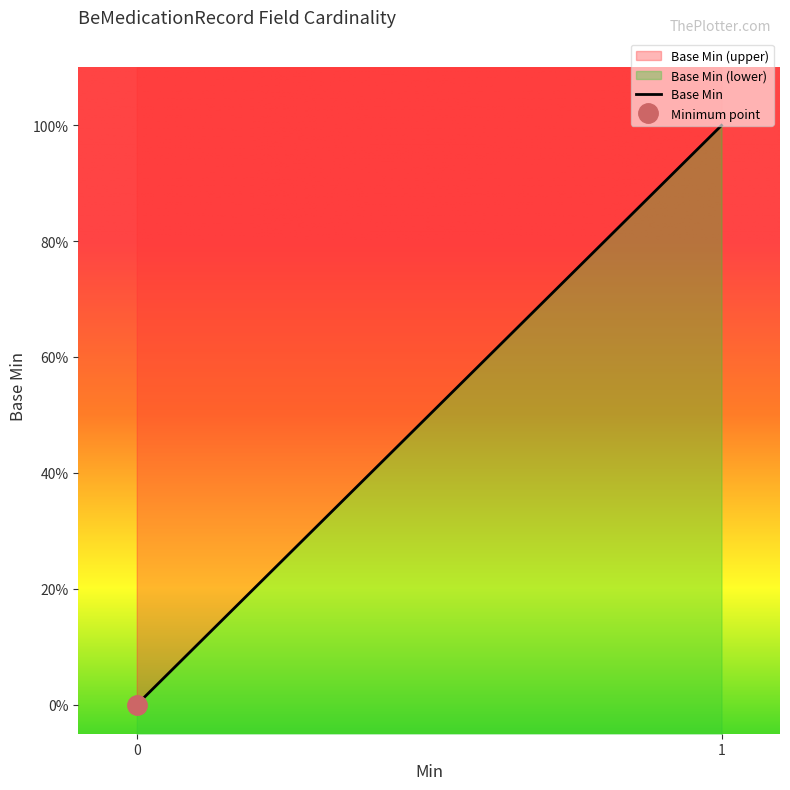

Does the chart display data point markers on the line(s)?

No